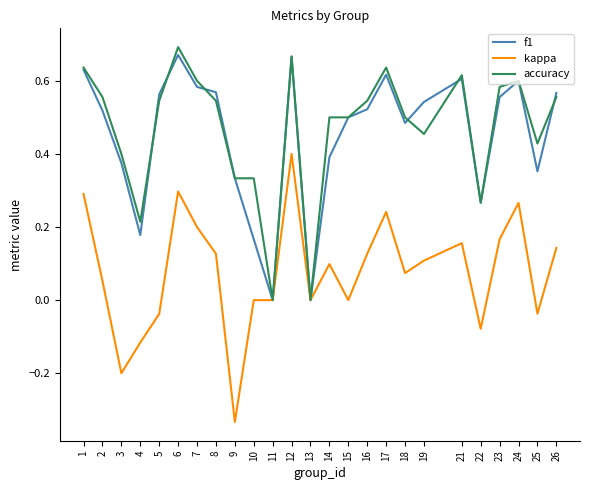

Is the value of kappa at 1 greater than the value of f1 at 7?

No